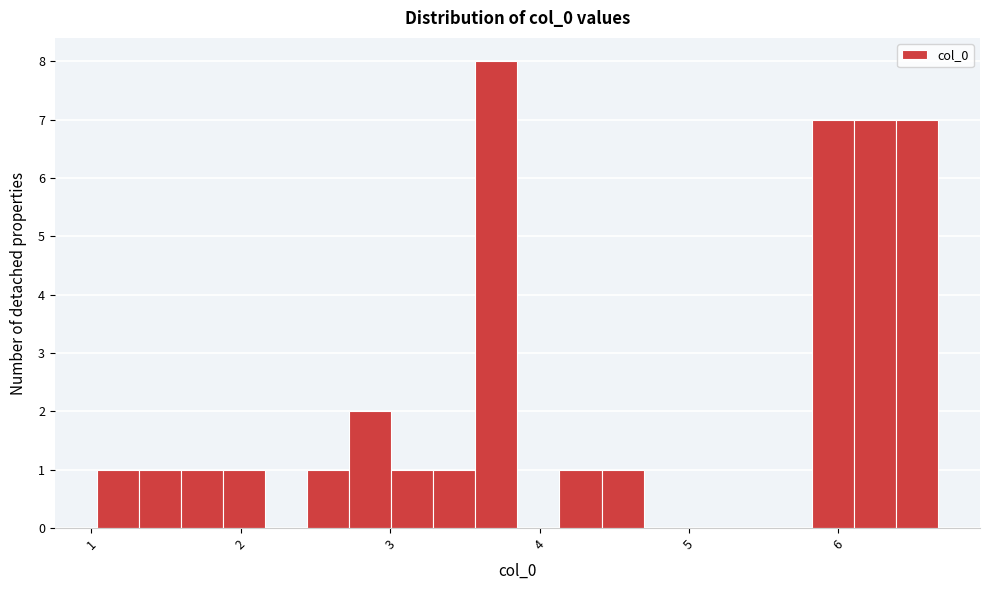

Around what value on the x-axis is the tallest bar? Give the approximate position of its centre, as read against the axis.

3.7